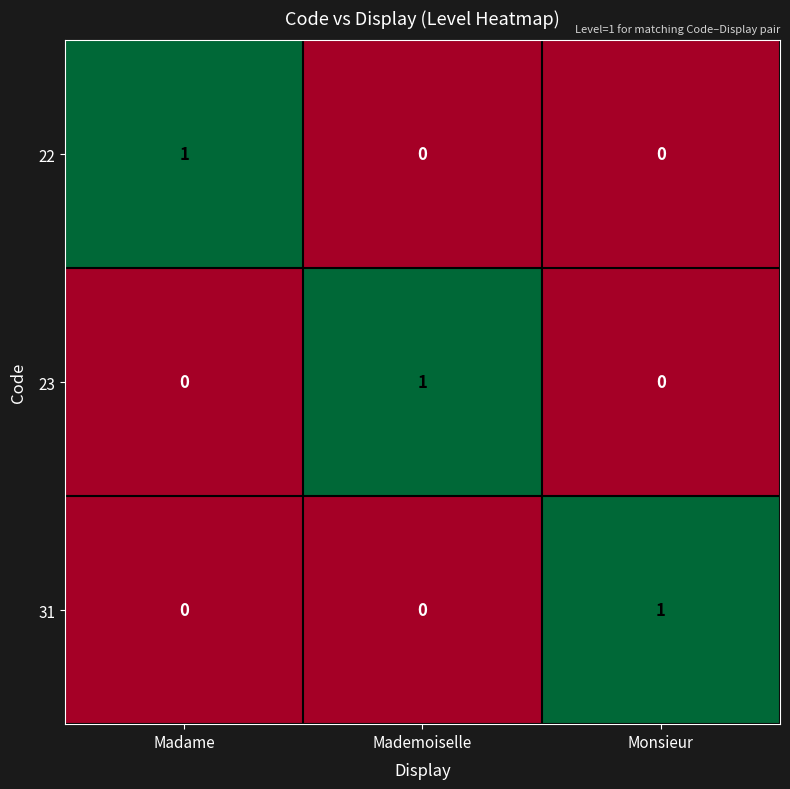

At which label does 22 reach its peak?

Madame